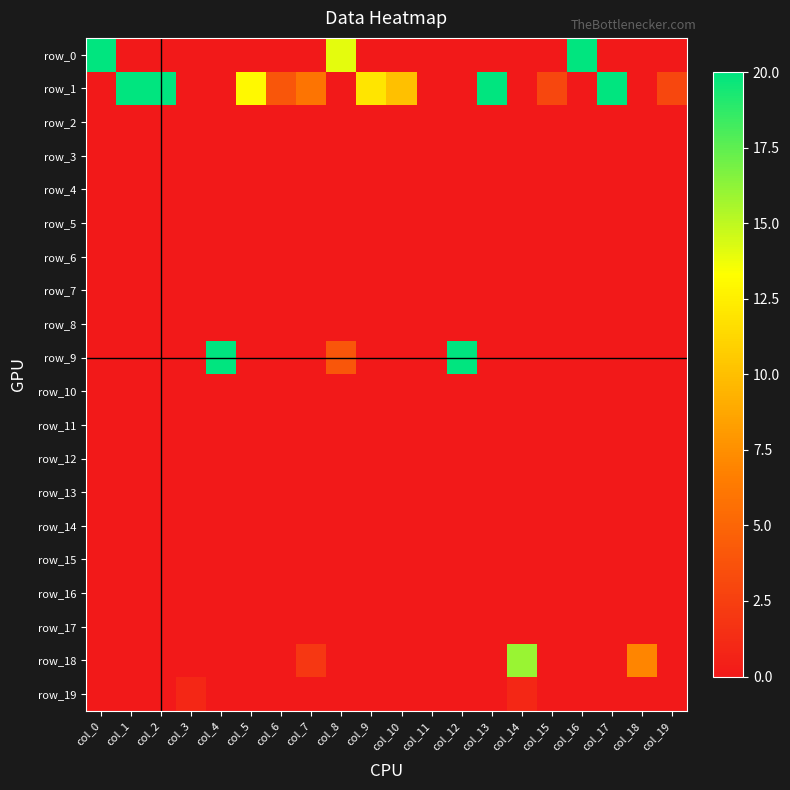

How many categories are shown in the chart?

20